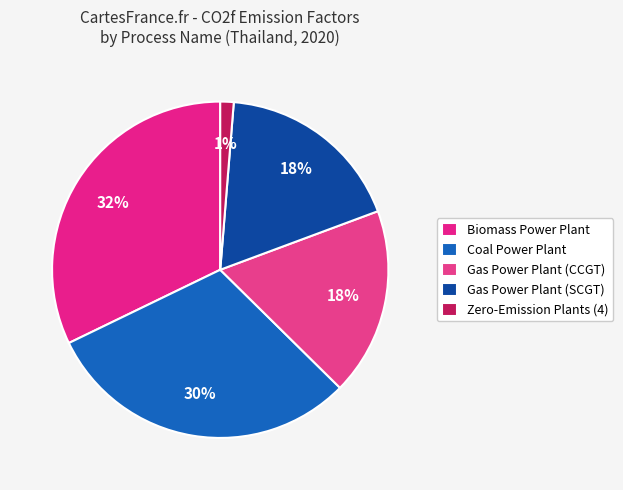

How many segments does this pie chart have?

5